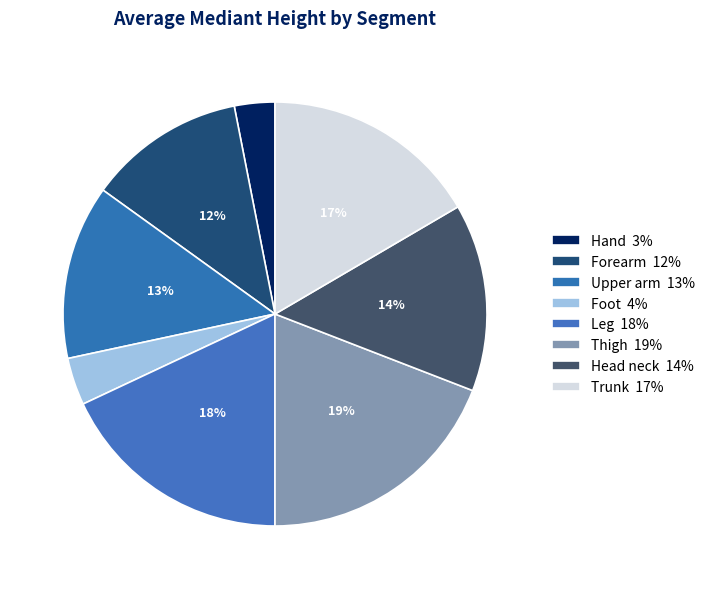

Rank the categories by value from lowest to highest.

Hand, Foot, Forearm, Upper arm, Head neck, Trunk, Leg, Thigh